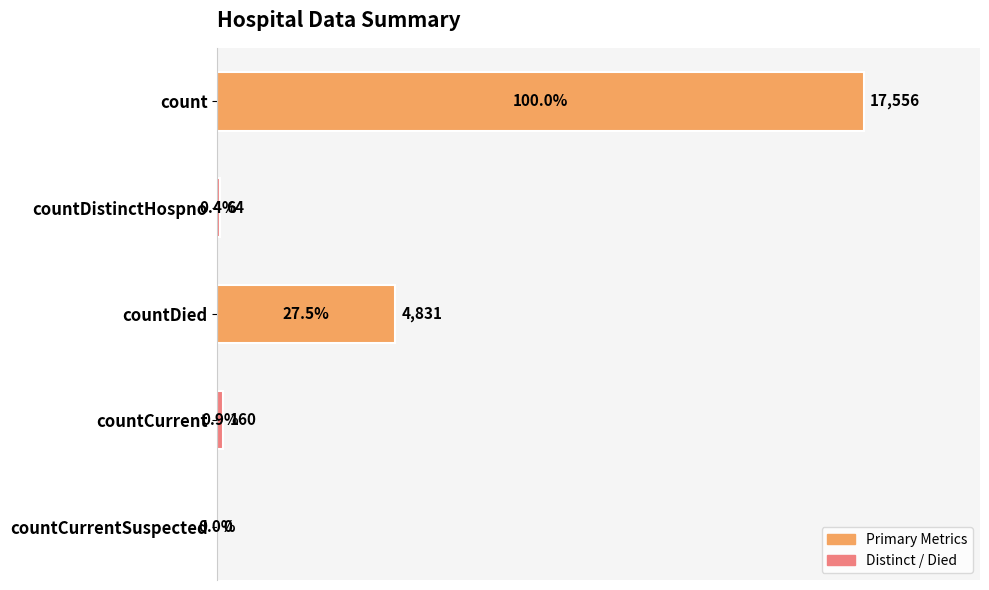

What value does the data have at count?

17556